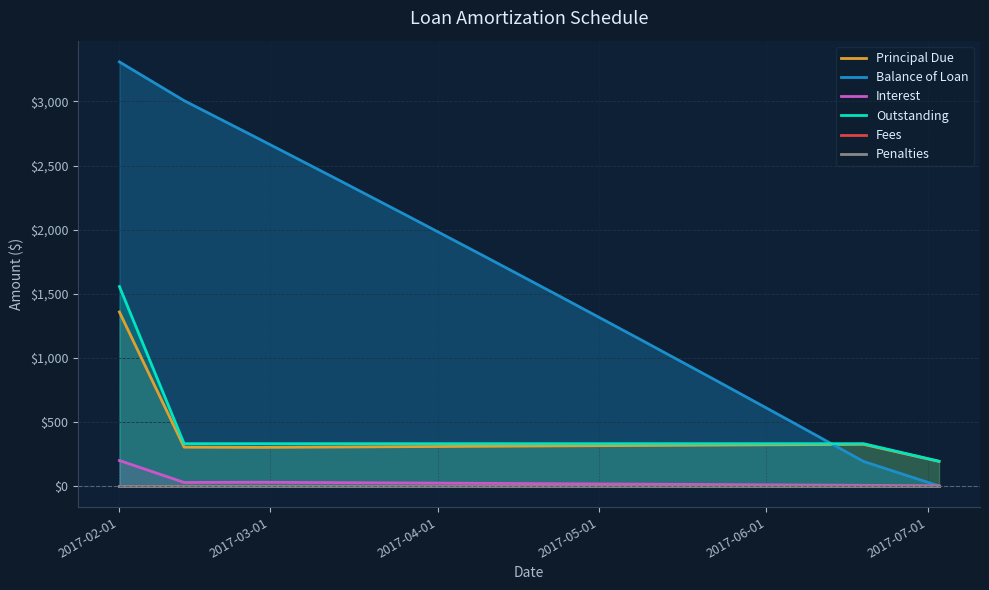

After their last crossing, which series has the higher values: Outstanding or Balance of Loan?

Outstanding